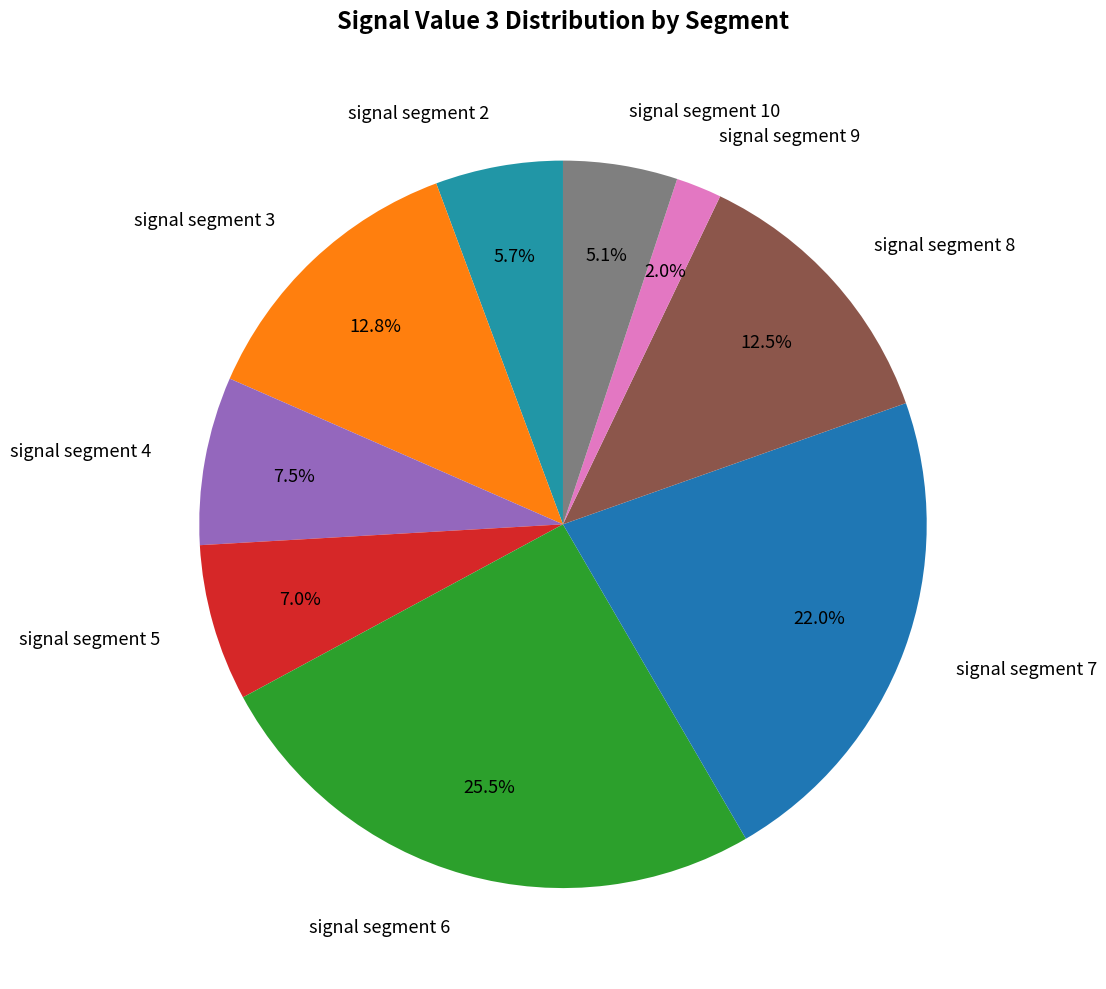

Which slice is the largest?

signal segment 6